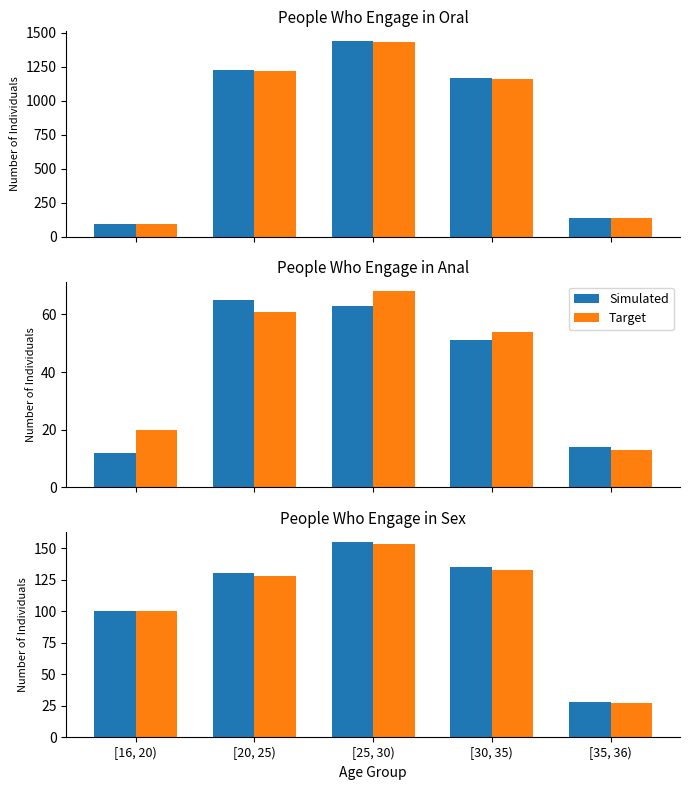

List the labels in order of Target value, smallest first.

[35, 36), [16, 20), [20, 25), [30, 35), [25, 30)